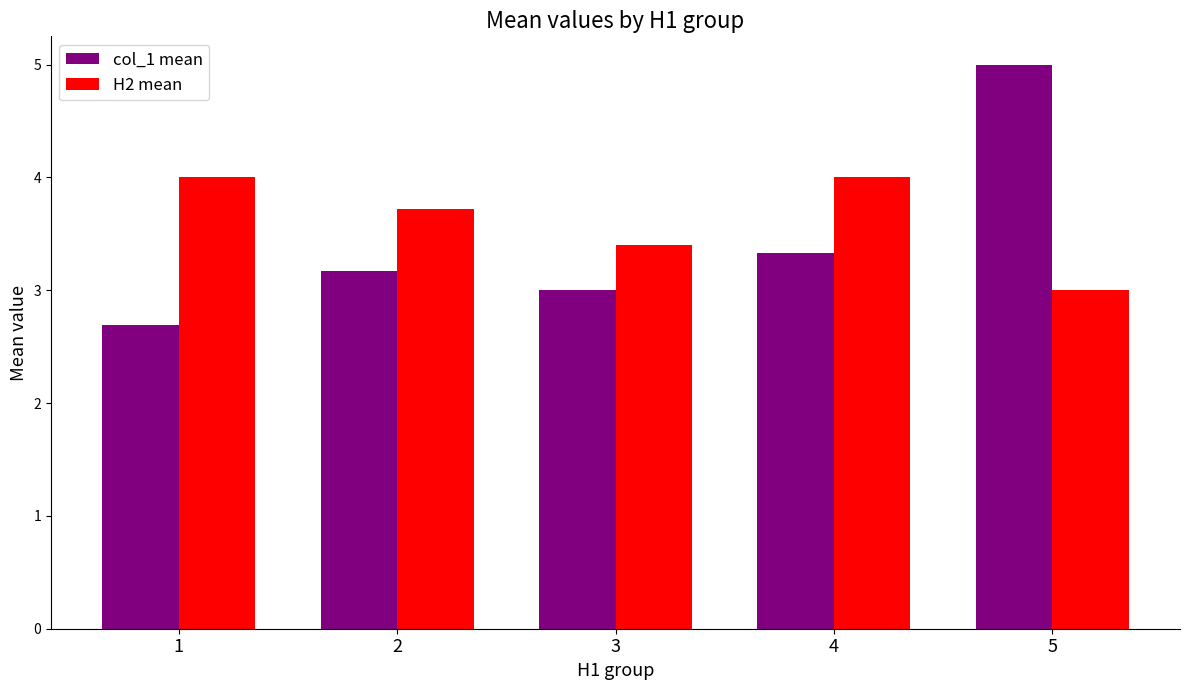

List the series in order of their peak value, lowest first.

H2 mean, col_1 mean